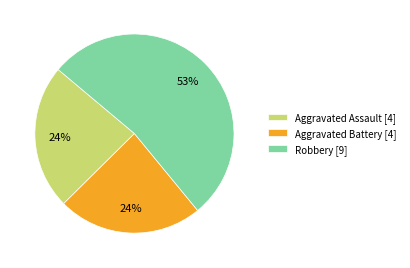

Do Aggravated Battery [4] and Aggravated Assault [4] together represent more than half of the pie?

No